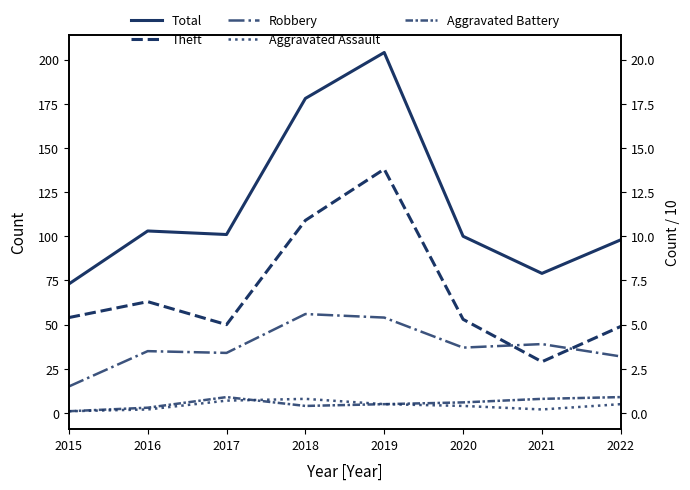

Rank the categories by Theft value from highest to lowest.

2019, 2018, 2016, 2015, 2020, 2017, 2022, 2021